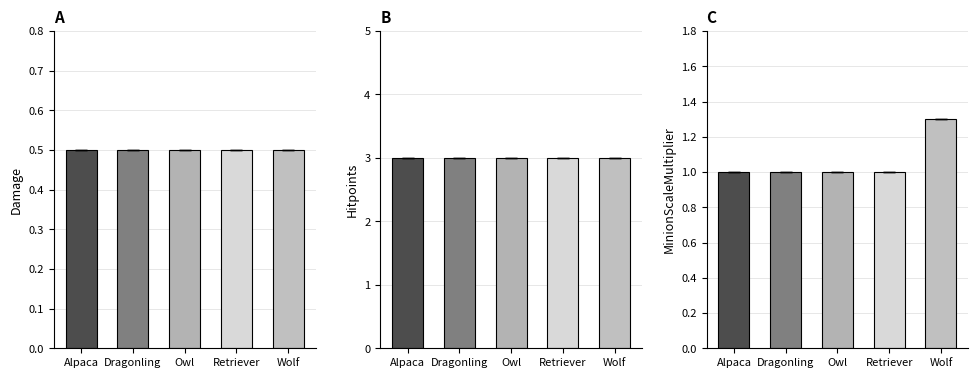

Does the chart contain stacked bars?

No